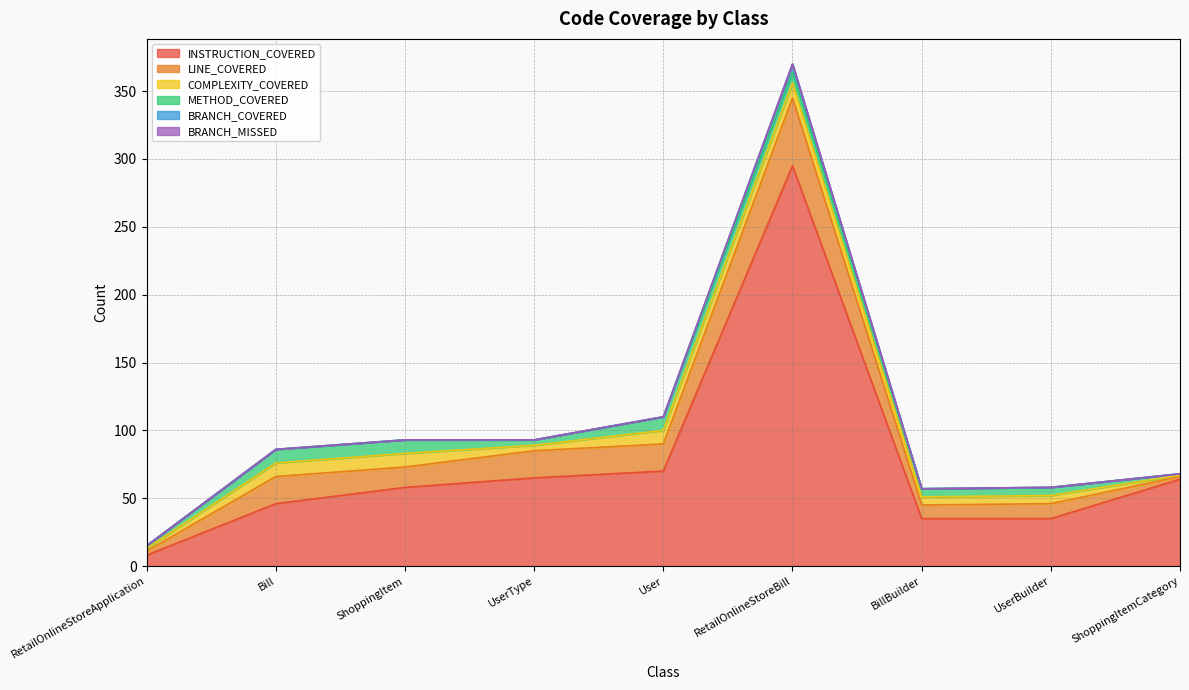

Is the value of COMPLEXITY_COVERED at ShoppingItem greater than the value of BRANCH_MISSED at RetailOnlineStoreApplication?

Yes